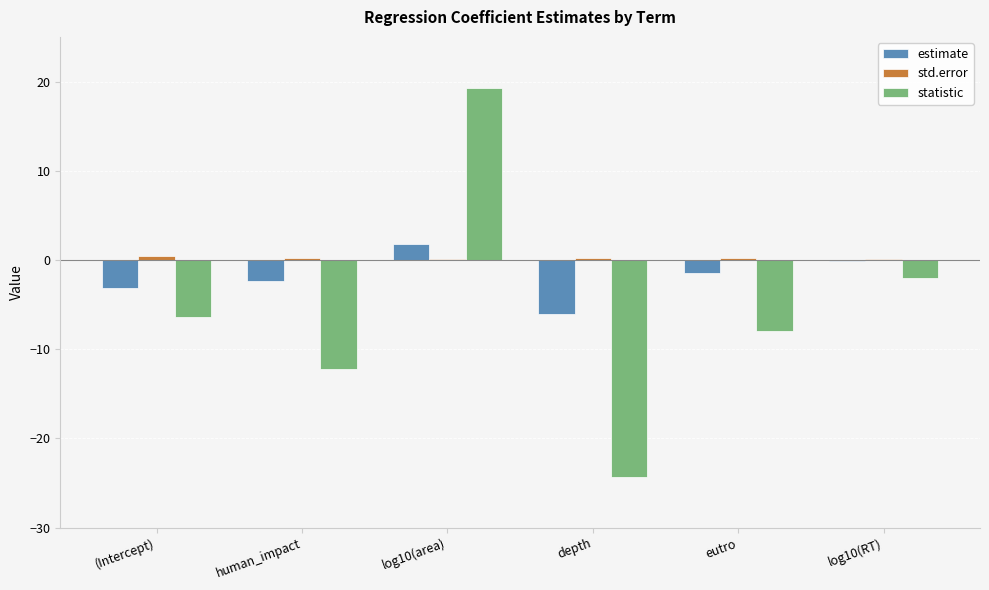

At which category is the sum across all series the highest?

log10(area)